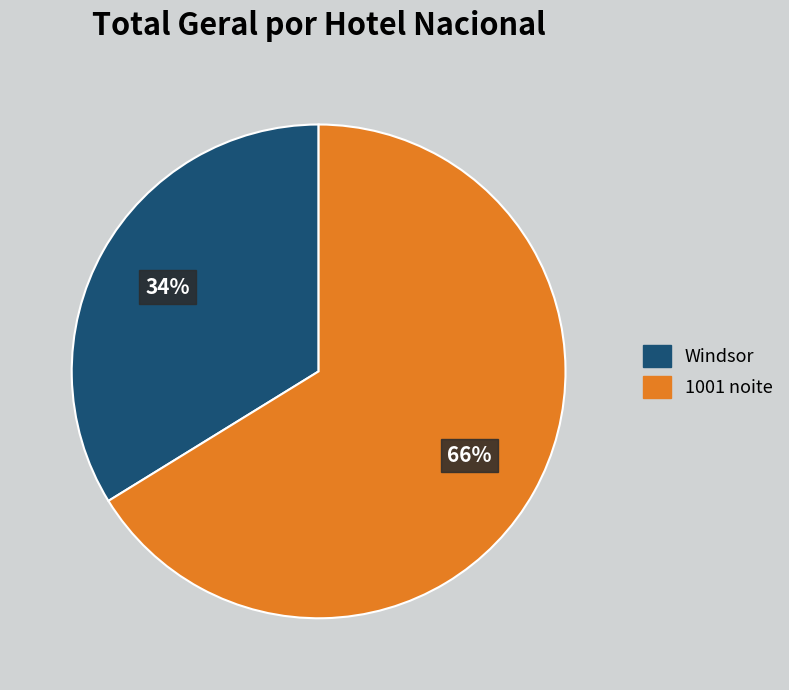

What percentage is the Windsor slice, to the nearest percent?

34%